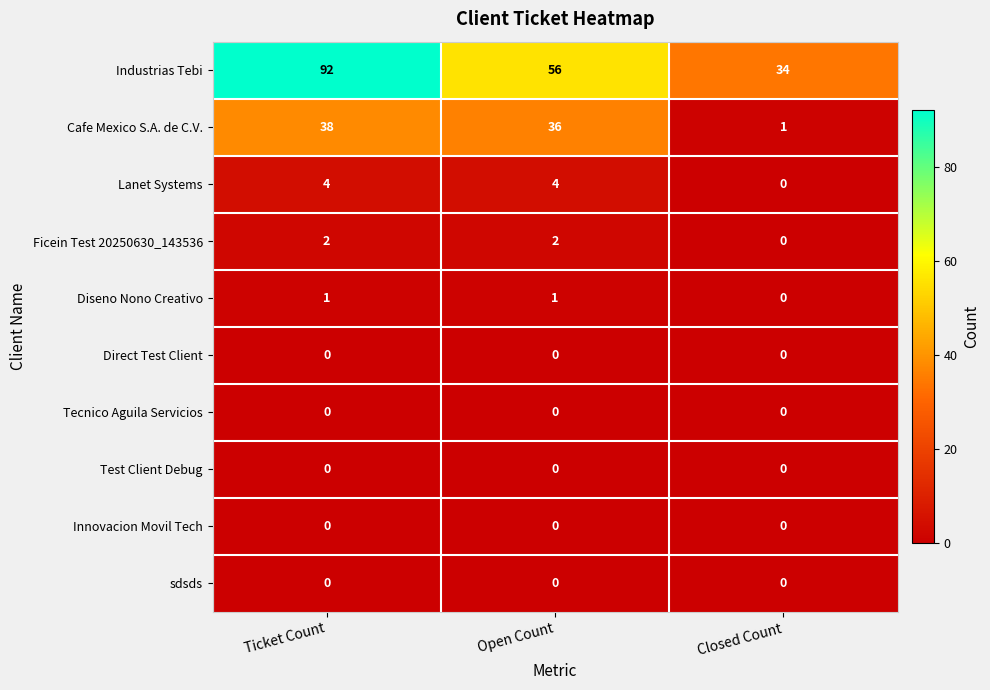

How many series are shown in this chart?

10